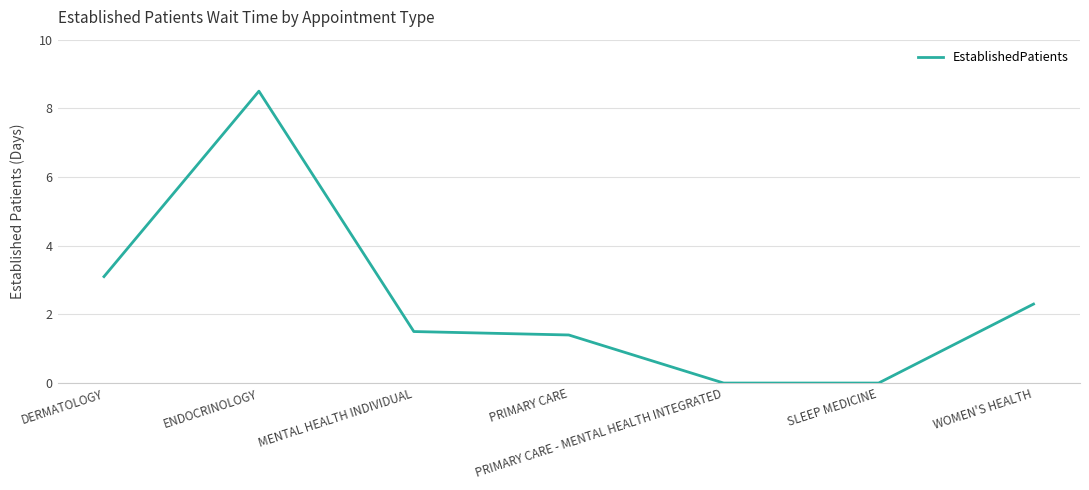

At which label is the value closest to 4?

DERMATOLOGY